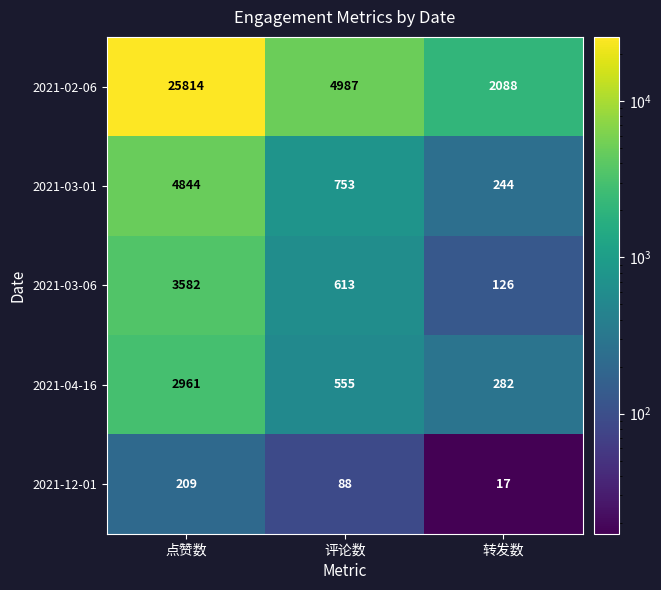

Which category has the highest value in the 2021-02-06 series?

点赞数